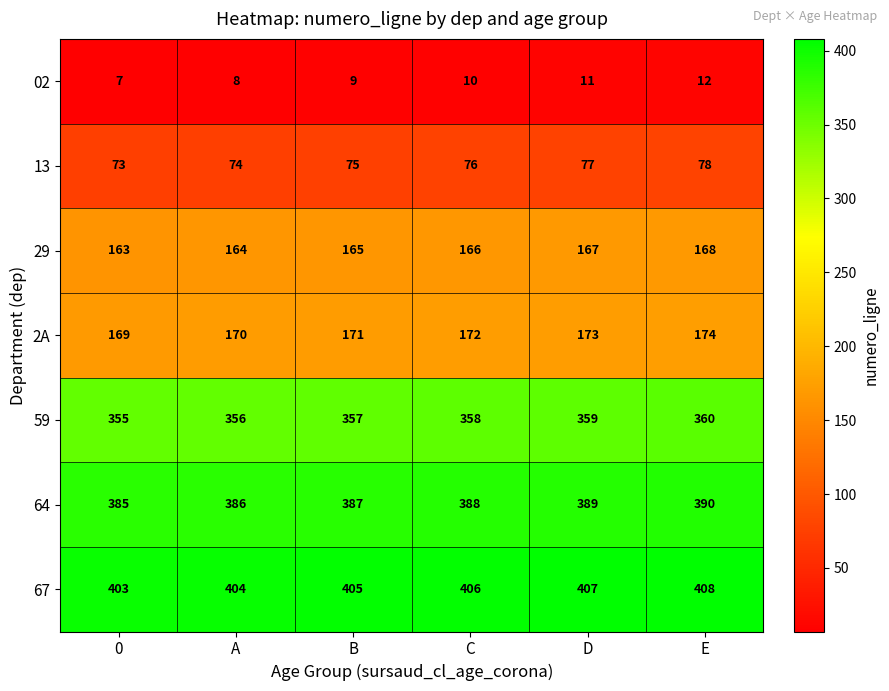

What is the total value across all series at C?

1576